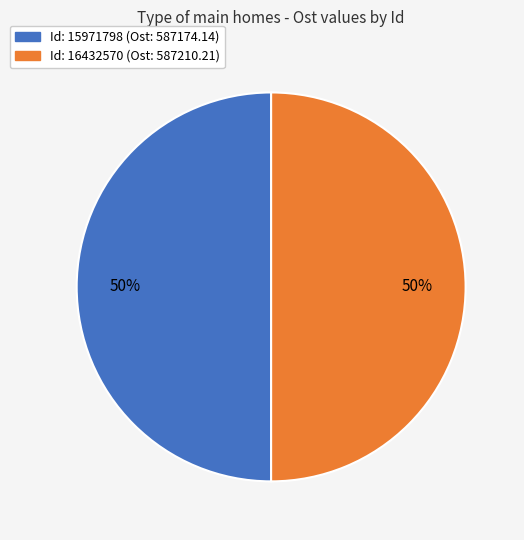

To the nearest percent, what is the average slice percentage?

50%